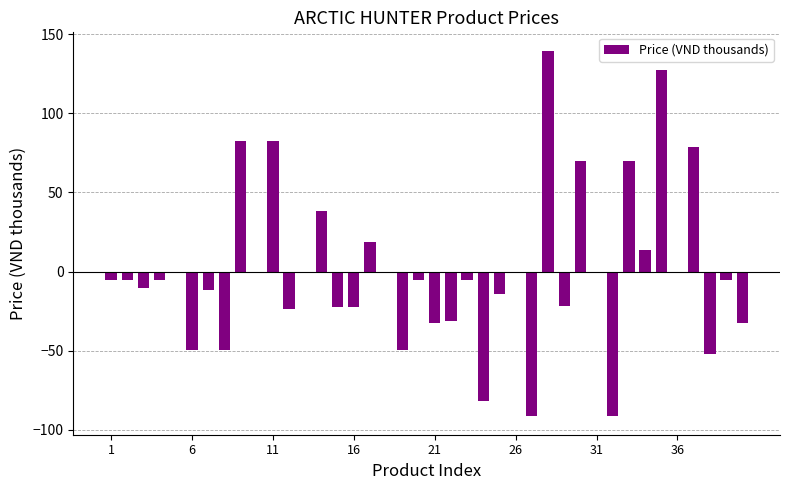

What is the greatest value displayed?

139.5